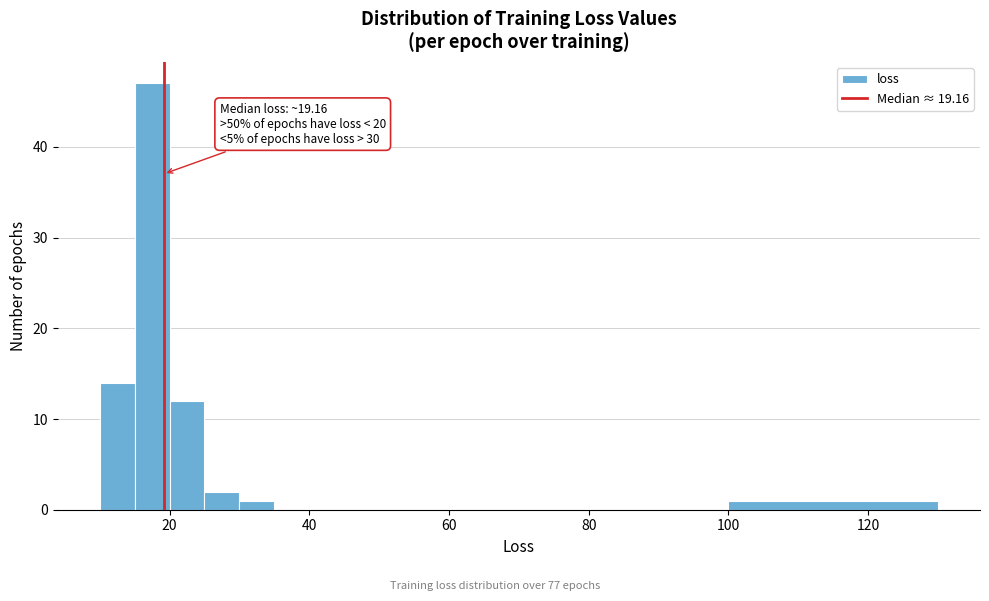

Read against the x-axis, roughly where is the centre of the tallest bar?

18